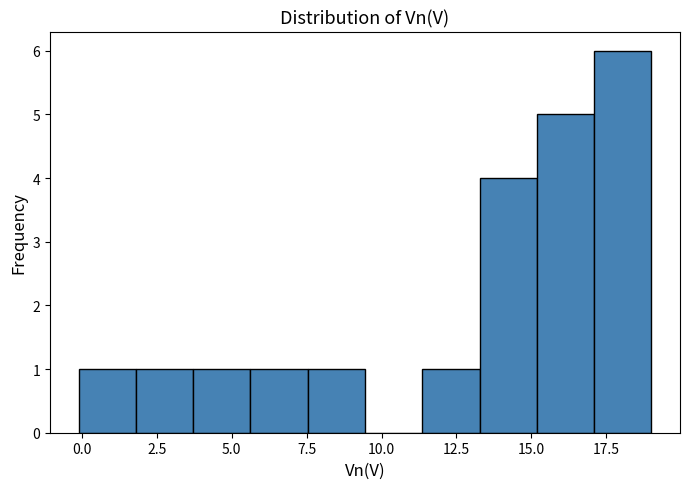

Read against the x-axis, roughly where is the centre of the tallest bar?

18.0